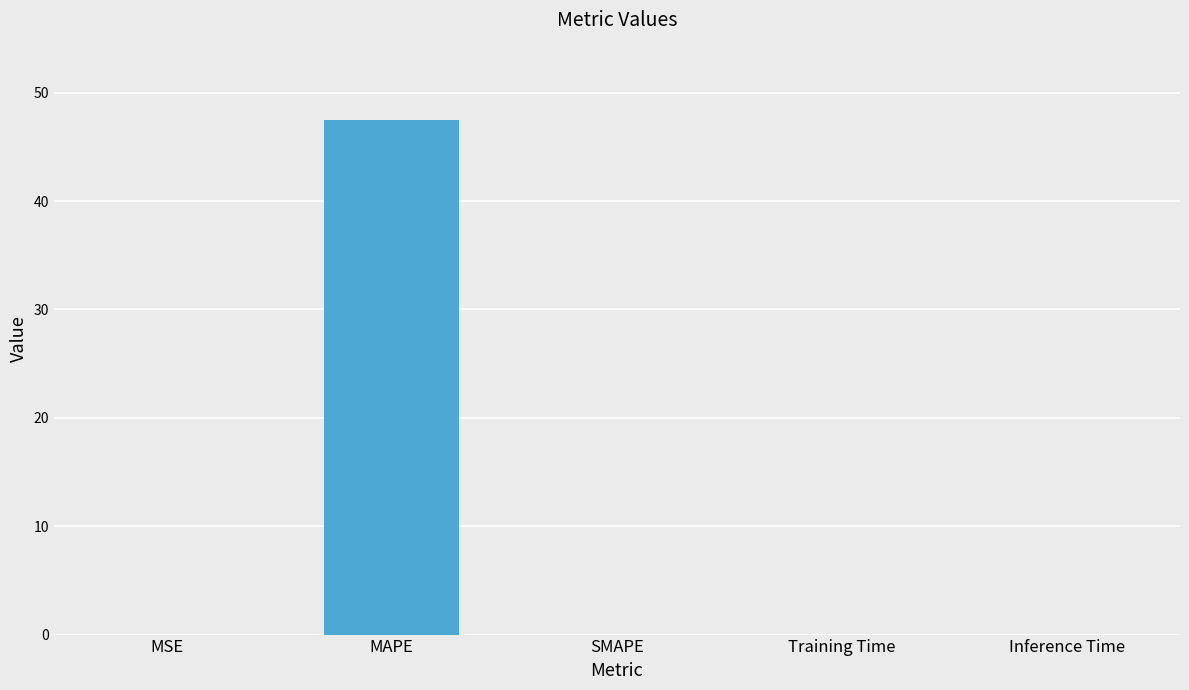

Which category has the highest value across all series?

MAPE